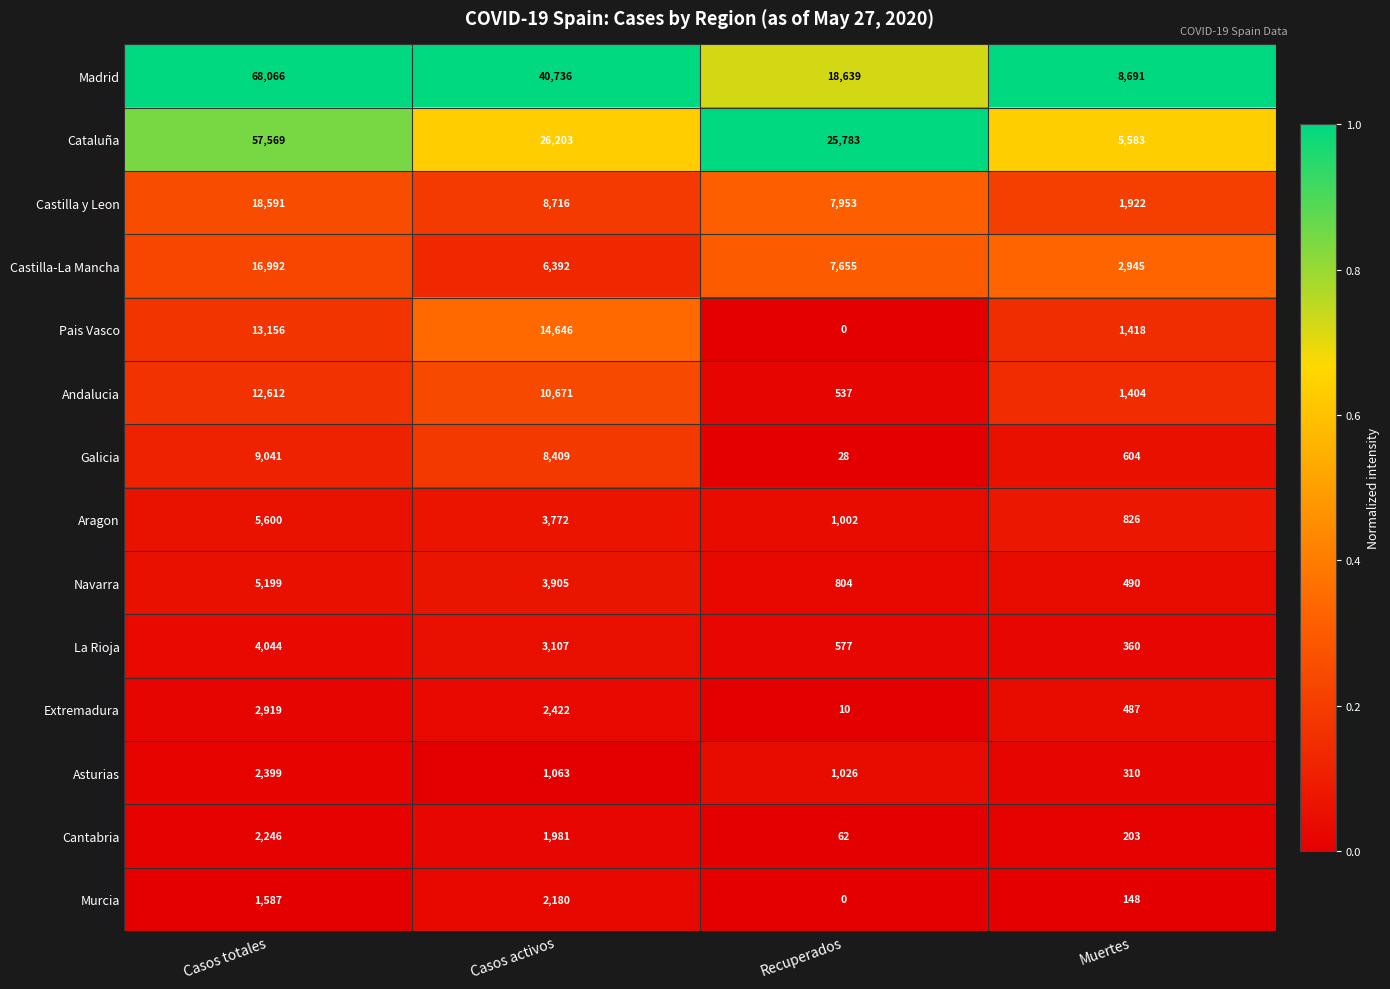

What is the spread (max minus min) of values at Casos activos?

39673